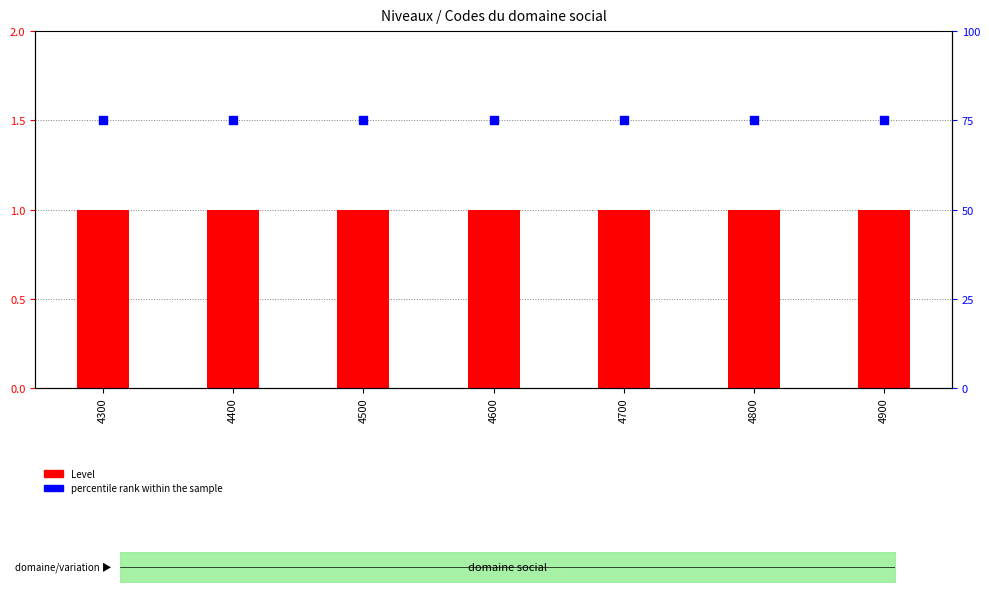

At how many categories does at least one series exceed 23?

7